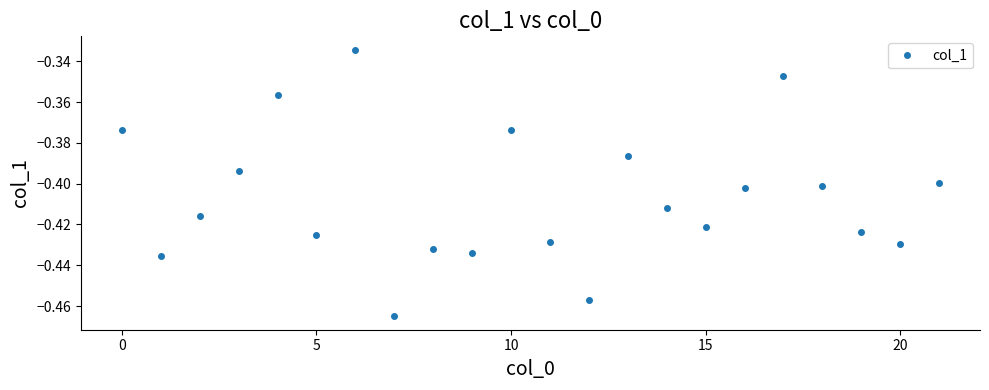

True or false: there are more than 0 points higher than both neighbors.

True